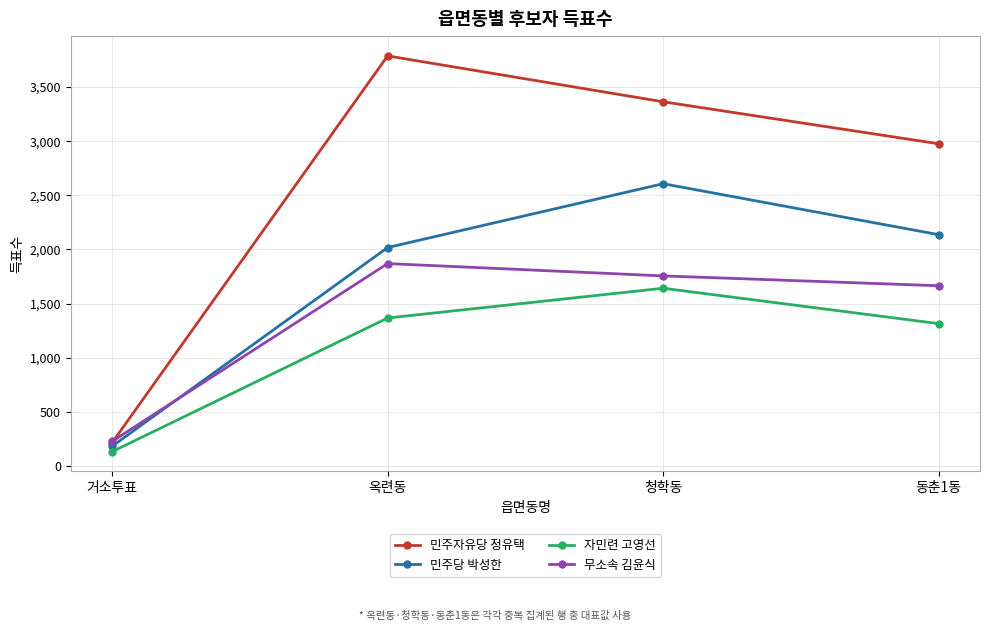

True or false: 민주당 박성한 and 민주자유당 정유택 intersect in this chart.

False